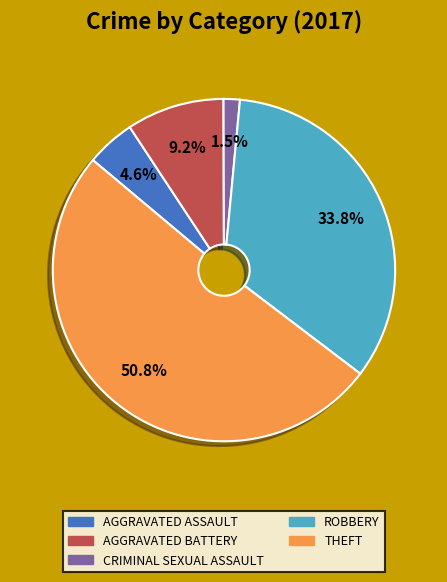

Does any single category account for the majority?

Yes